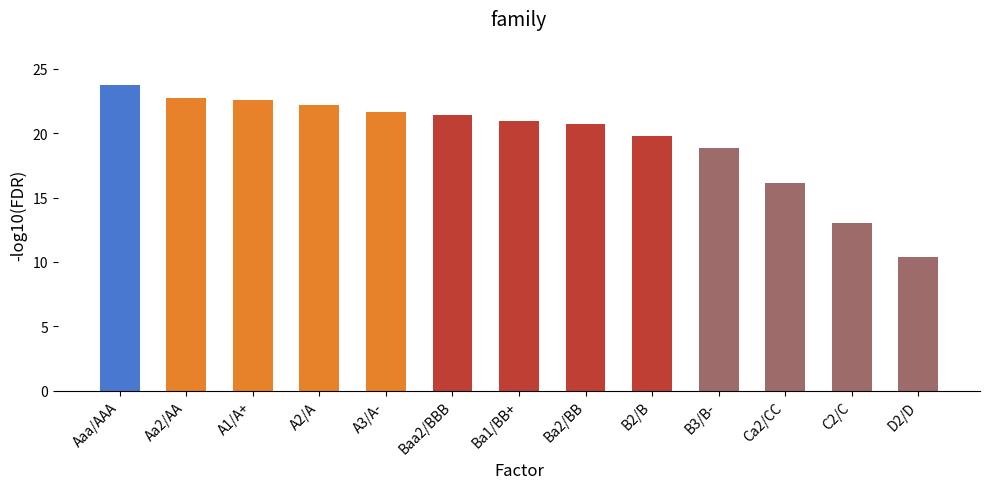

At which category does the chart reach its minimum across all series?

D2/D